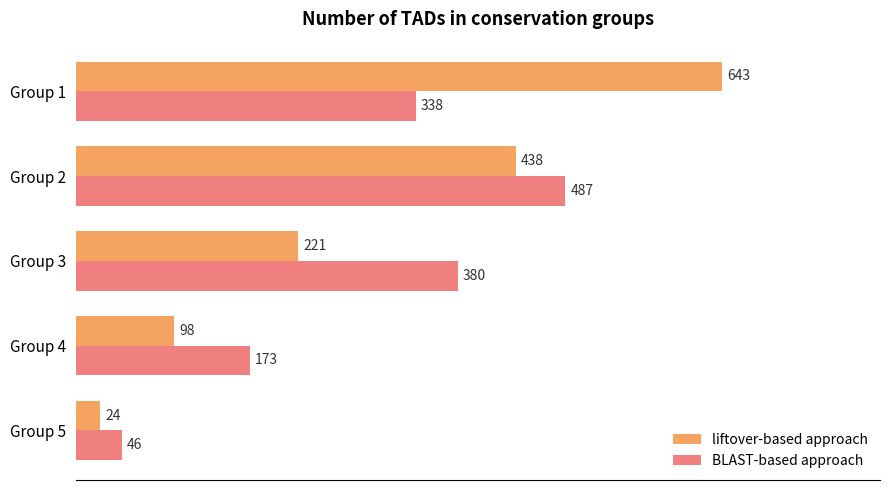

Rank the categories by liftover-based approach value from highest to lowest.

Group 1, Group 2, Group 3, Group 4, Group 5